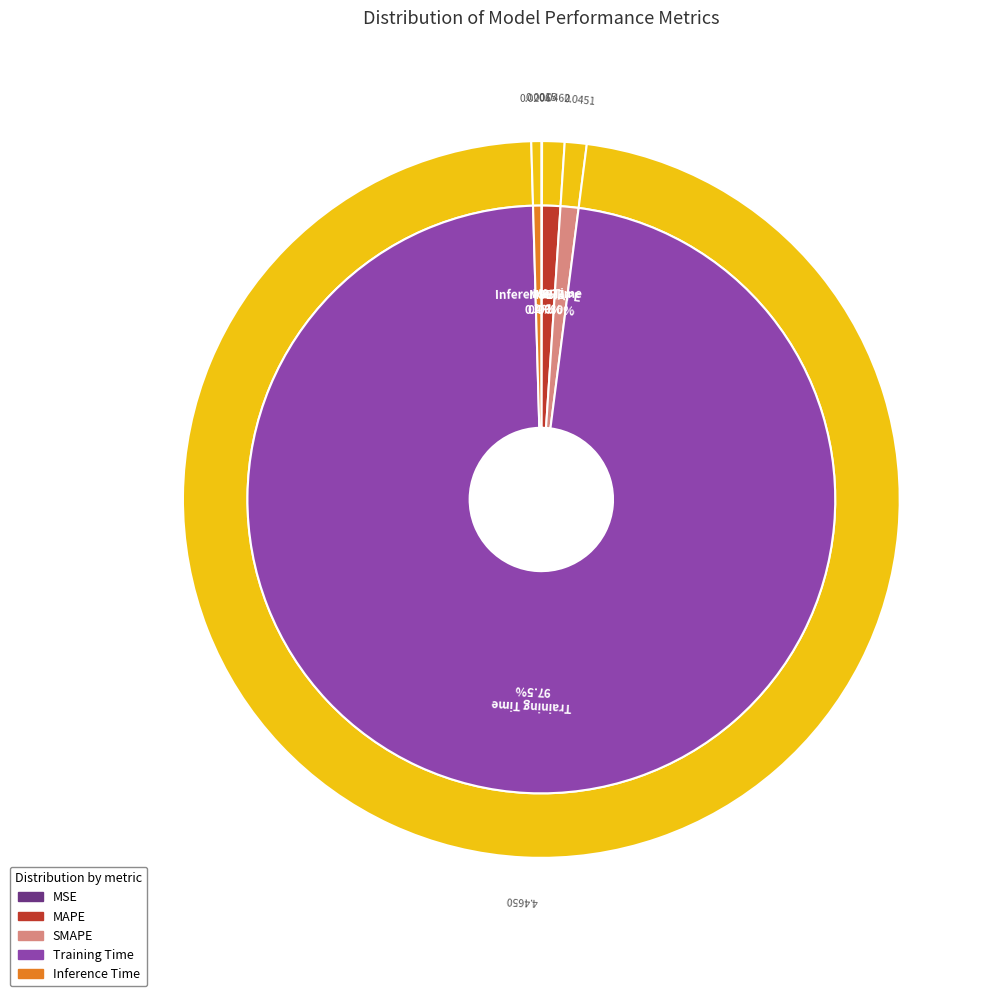

Does MAPE account for over 50% of the chart?

No